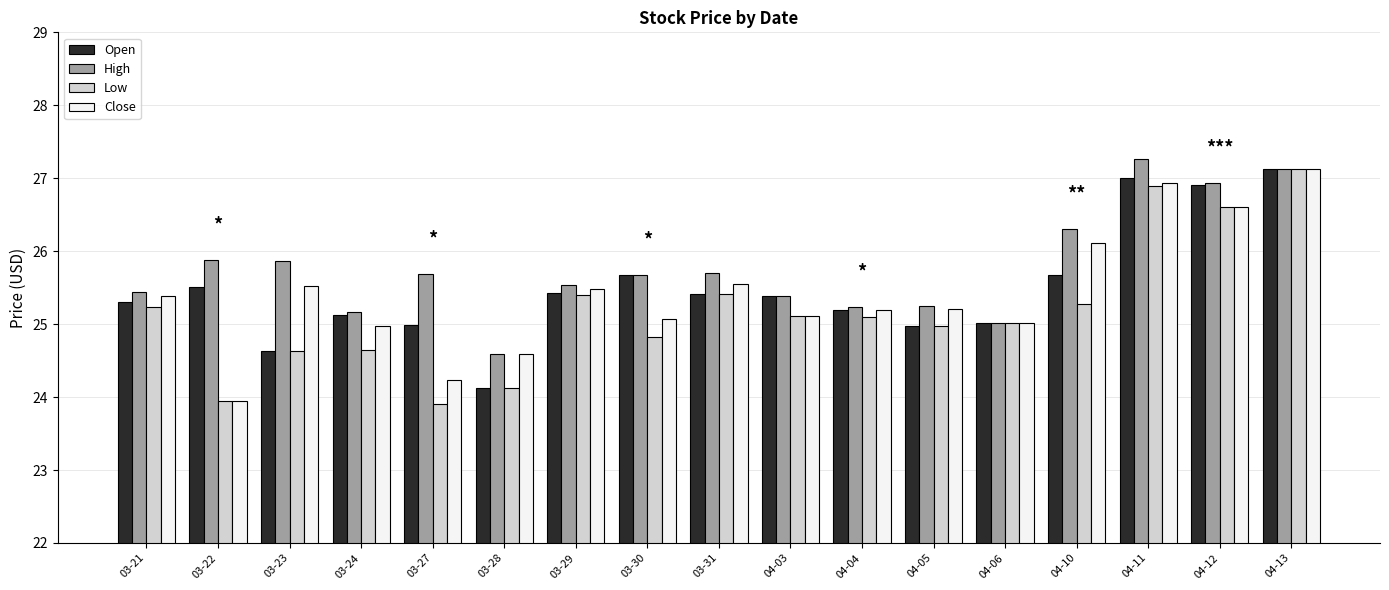

What position from the right is 04-10?

4